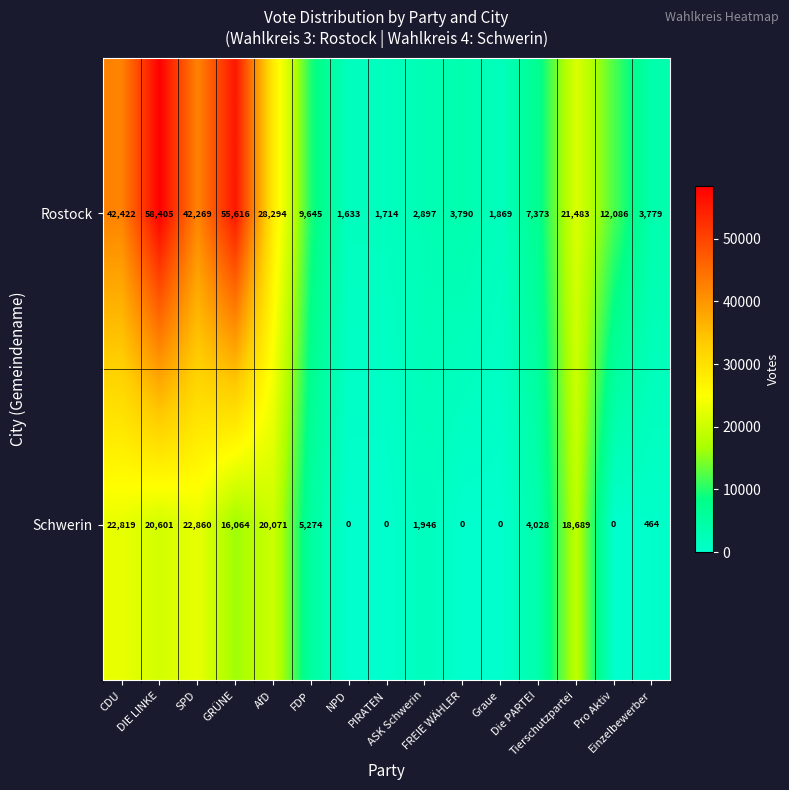

Which series changed the most between FDP and Die PARTEI?

Rostock